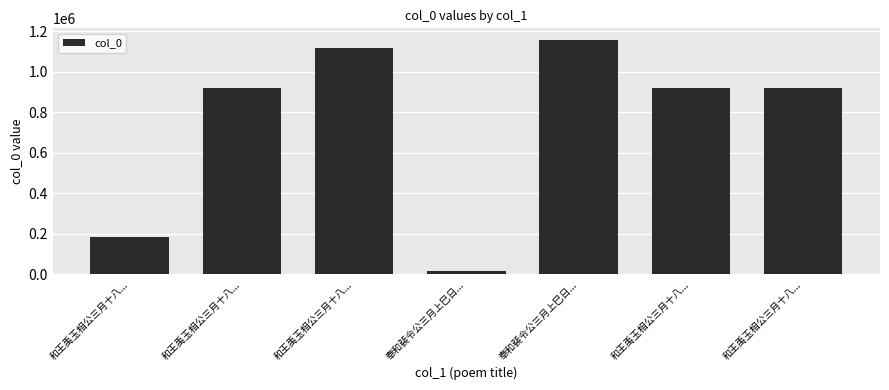

What is the average value?

749572